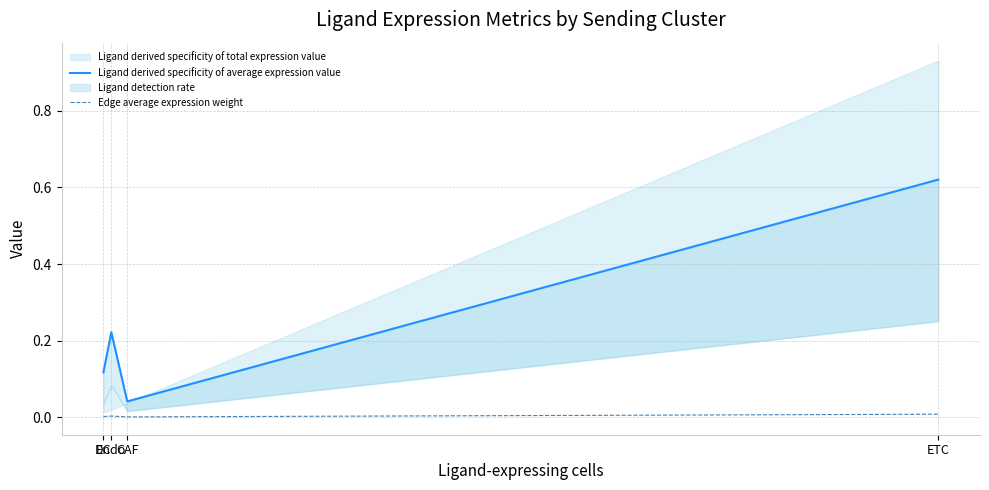

True or false: Edge average expression weight has more than 1 points higher than both neighbors.

False